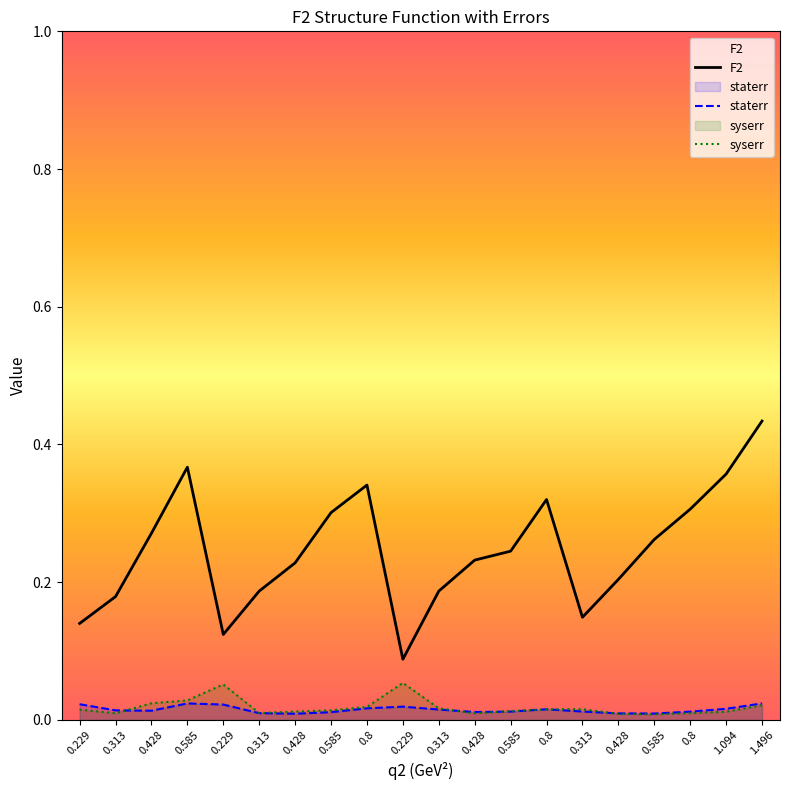

Reading left to right, transcribe all the data shown in this chart.

F2: 0.229=0.1	0.313=0.2	0.428=0.3	0.585=0.4	0.229=0.1	0.313=0.2	0.428=0.2	0.585=0.3	0.8=0.3	0.229=0.1	0.313=0.2	0.428=0.2	0.585=0.2	0.8=0.3	0.313=0.1	0.428=0.2	0.585=0.3	0.8=0.3	1.094=0.4	1.496=0.4
staterr: 0.229=0.0	0.313=0.0	0.428=0.0	0.585=0.0	0.229=0.0	0.313=0.0	0.428=0.0	0.585=0.0	0.8=0.0	0.229=0.0	0.313=0.0	0.428=0.0	0.585=0.0	0.8=0.0	0.313=0.0	0.428=0.0	0.585=0.0	0.8=0.0	1.094=0.0	1.496=0.0
syserr: 0.229=0.0	0.313=0.0	0.428=0.0	0.585=0.0	0.229=0.1	0.313=0.0	0.428=0.0	0.585=0.0	0.8=0.0	0.229=0.1	0.313=0.0	0.428=0.0	0.585=0.0	0.8=0.0	0.313=0.0	0.428=0.0	0.585=0.0	0.8=0.0	1.094=0.0	1.496=0.0